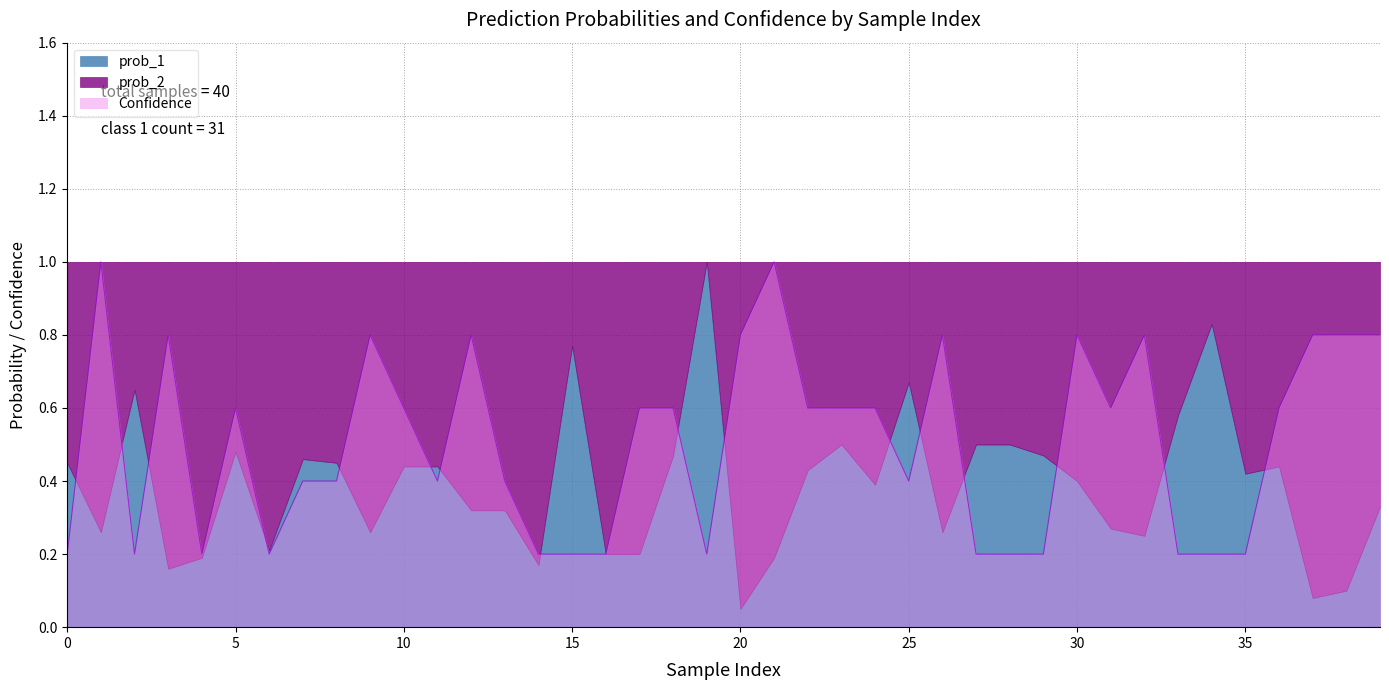

What is the highest value of the Class 1 (prob_2) series?

0.8